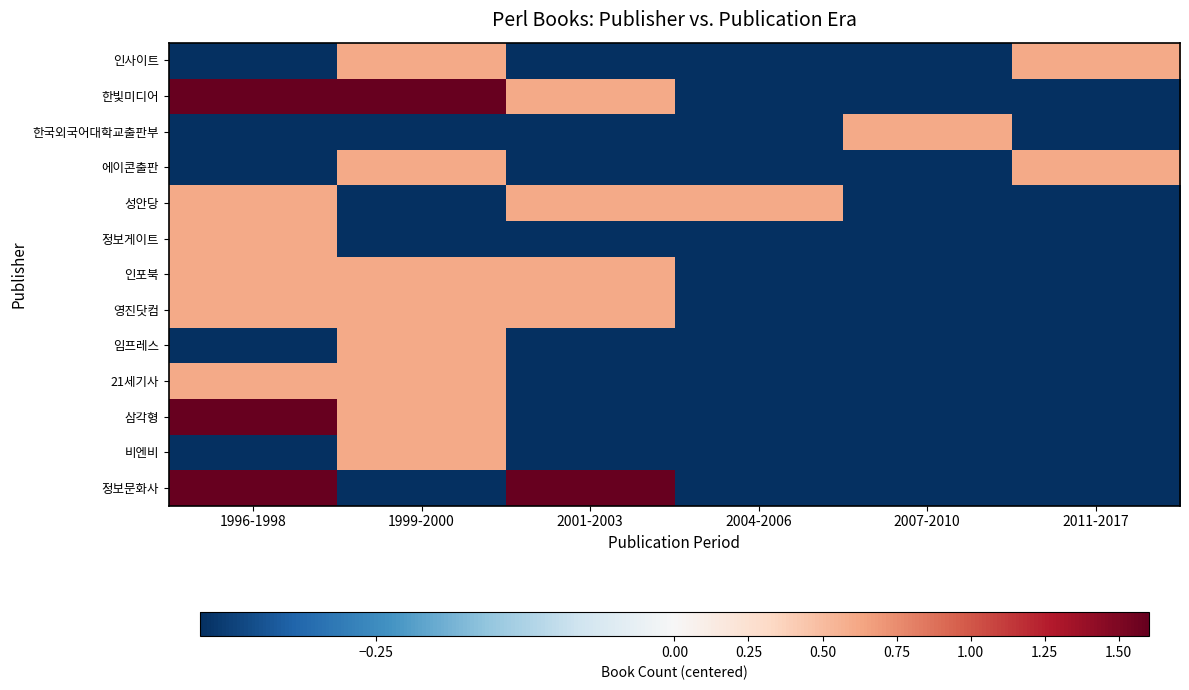

What is the total value across all series at 2007-2010?

-4.2